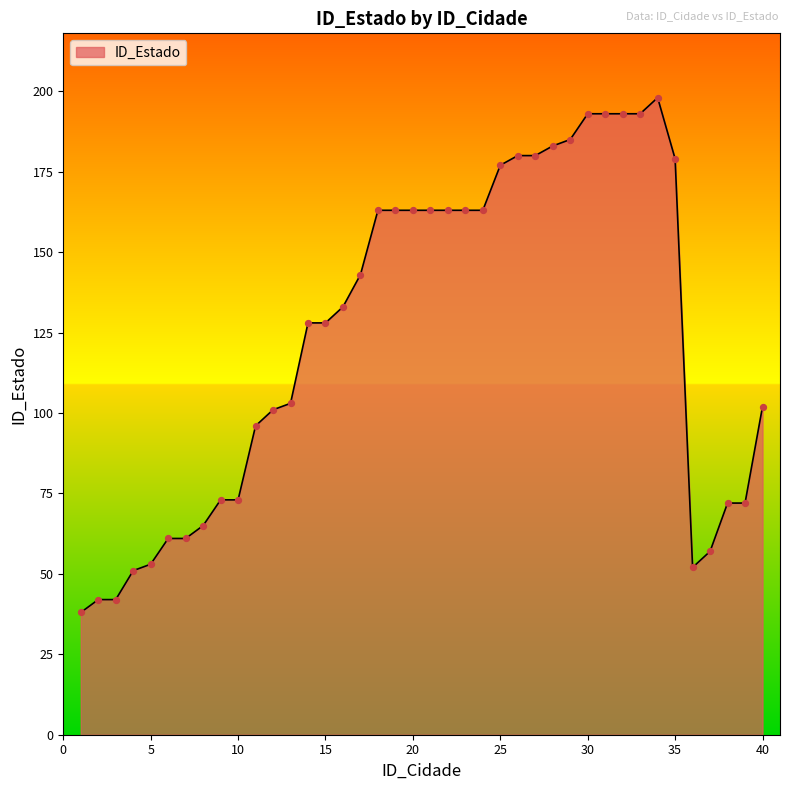

What is the difference between the maximum and minimum values?

160